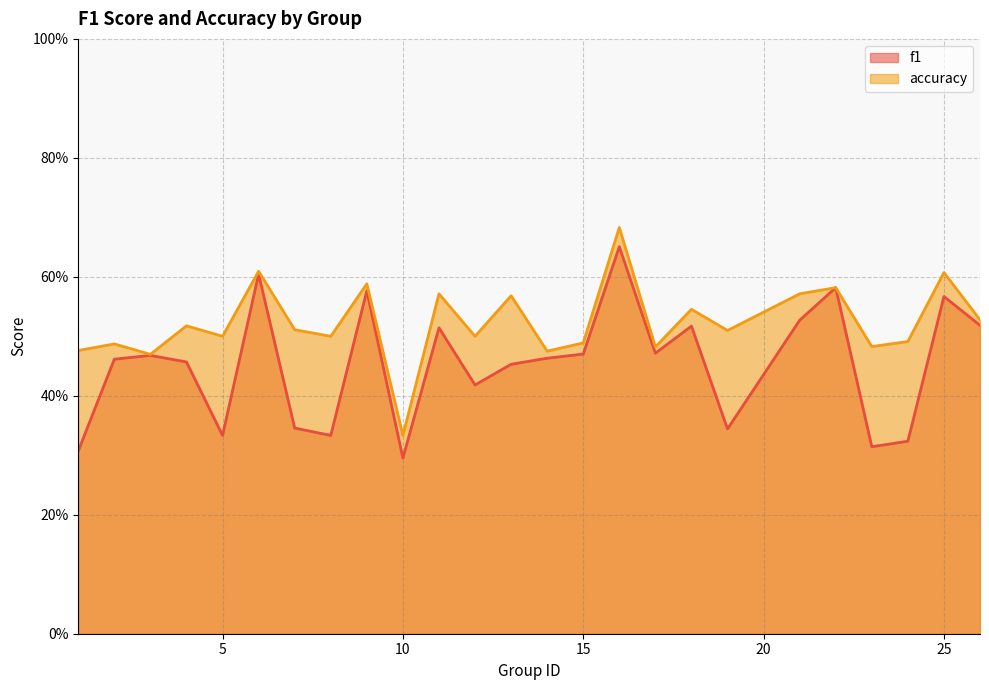

At how many categories does at least one series exceed 0?

25